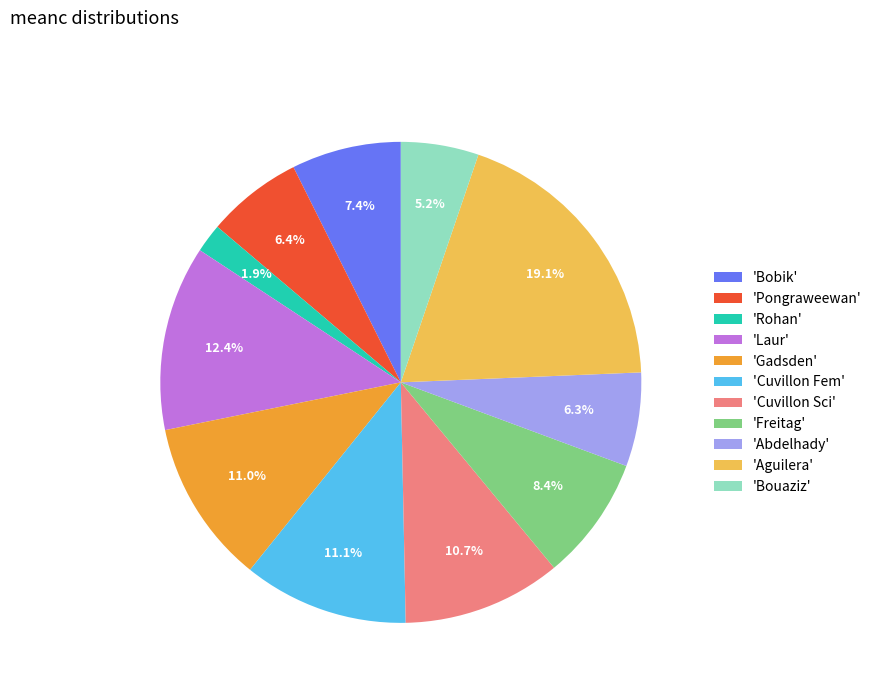

Do 'Pongraweewan' and 'Cuvillon Sci' together represent more than half of the pie?

No